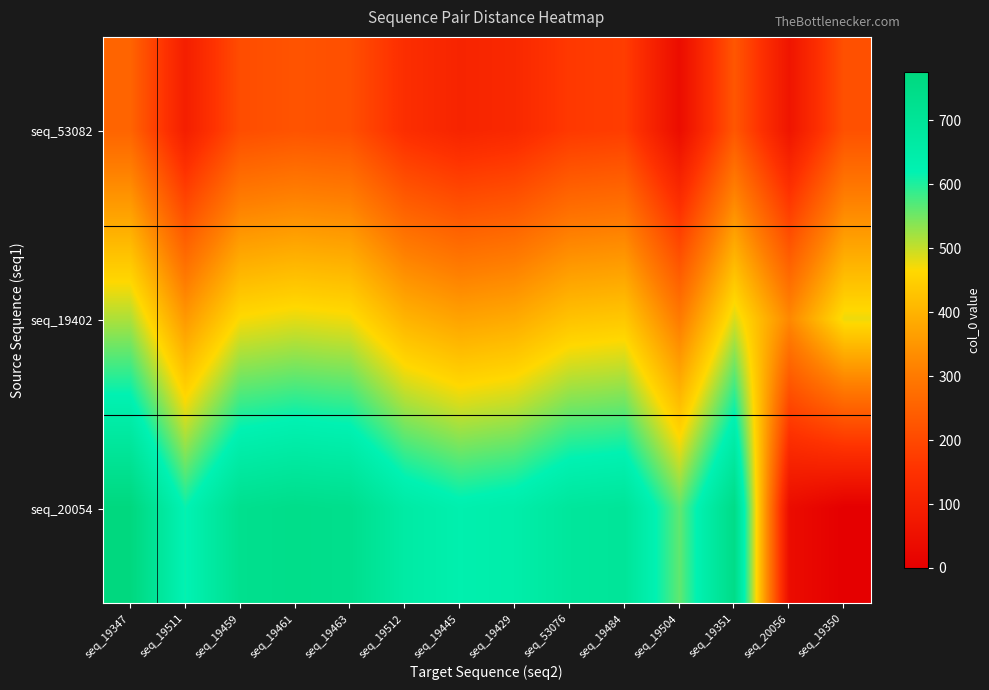

Which series has the widest spread of values?

seq_20054